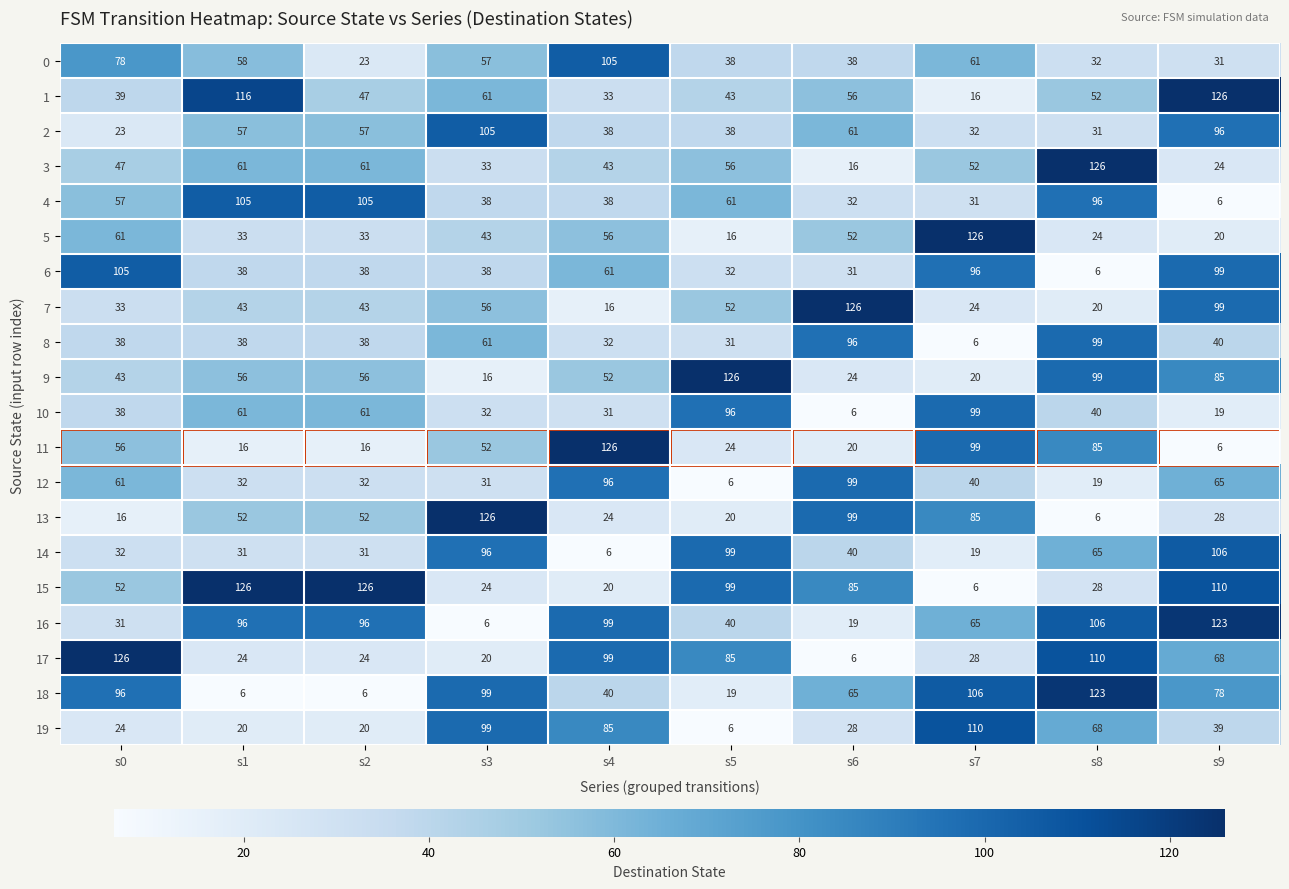

What is the sum of all 12 values?

481